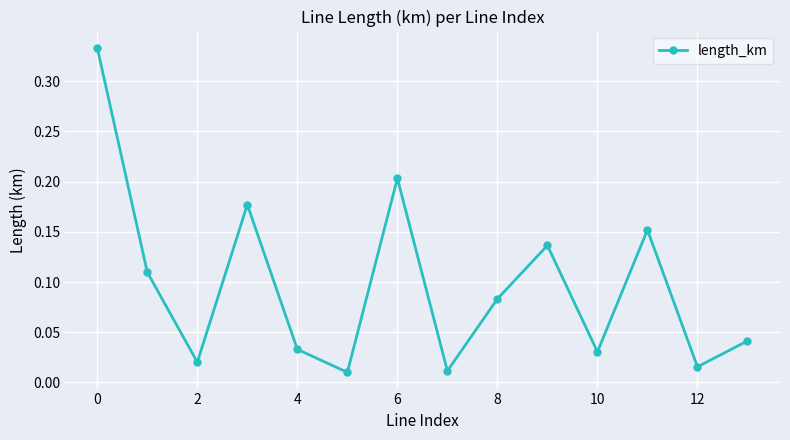

How many interior local valleys (lower than both neighbors) does the data have?

5